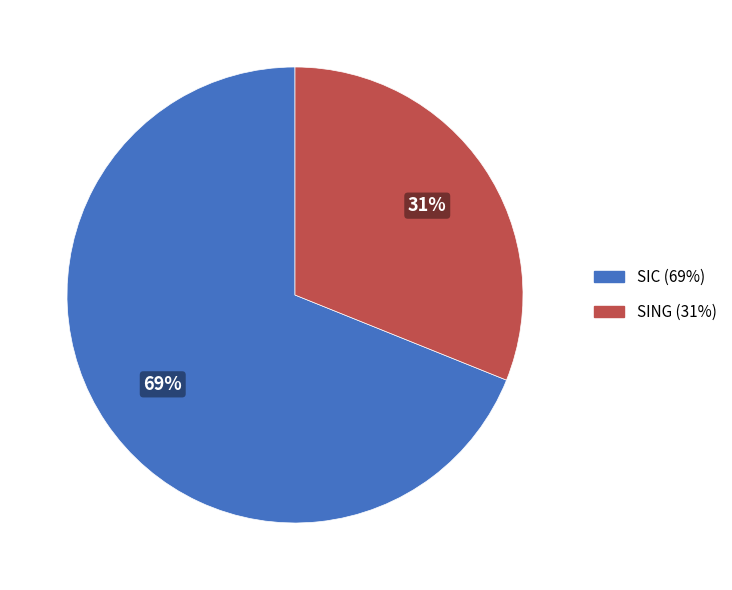

Is there a majority slice in this chart?

Yes